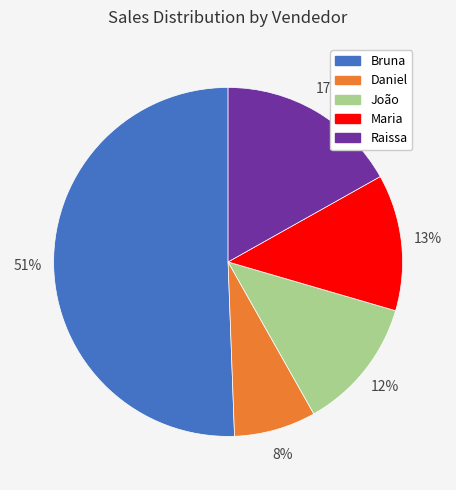

The Raissa slice represents 4% of the pie. True or false?

False